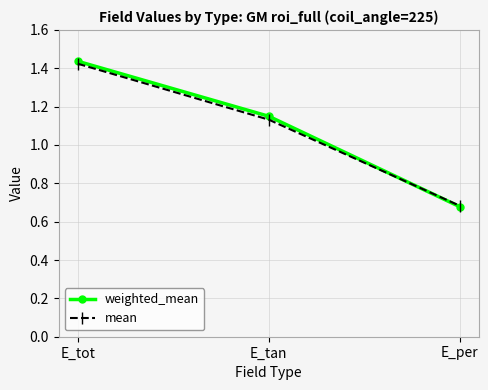

How many values in the weighted_mean series are below 1?

1